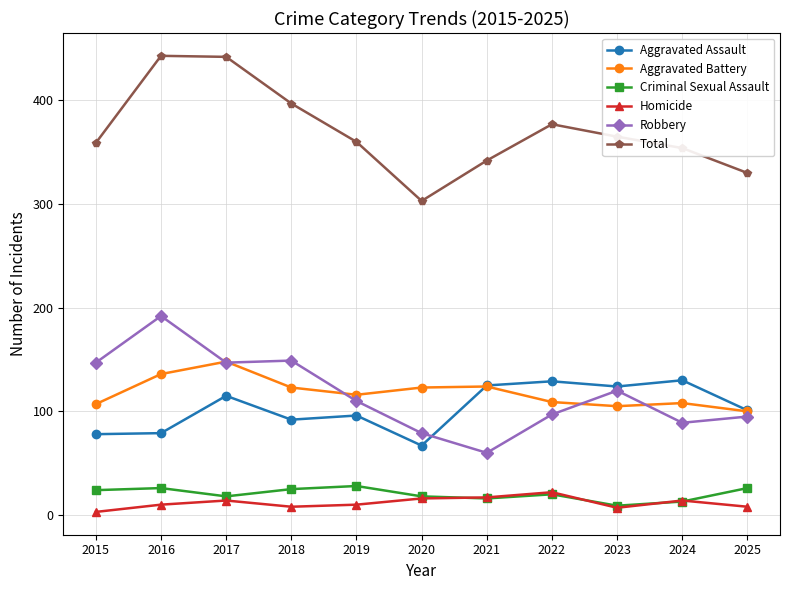

What is the spread (max minus min) of values at 2024?

341